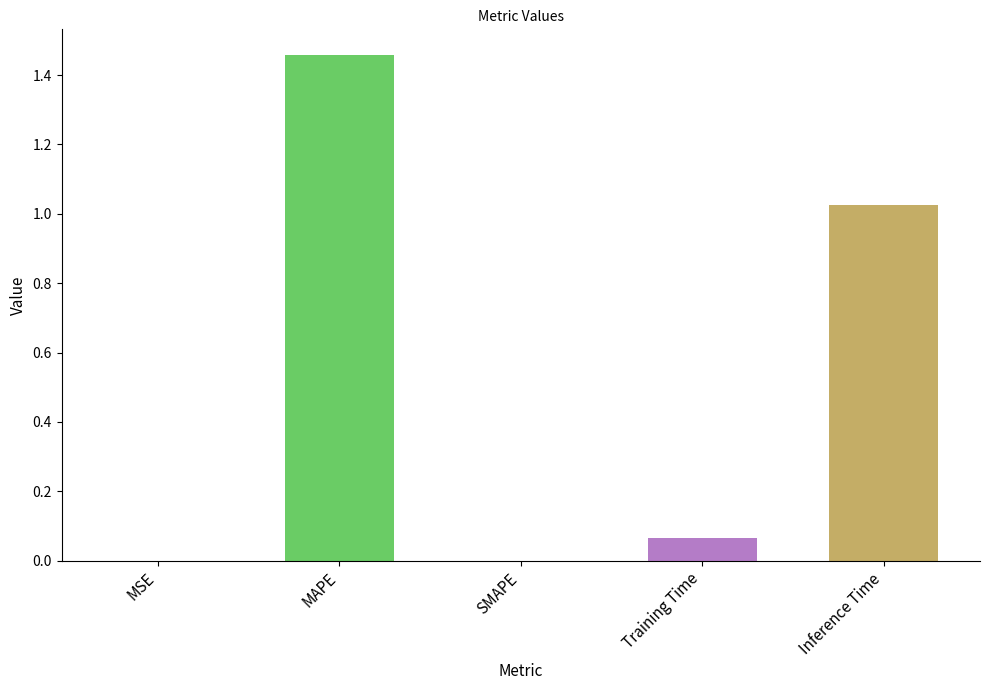

Are the bars horizontal?

No